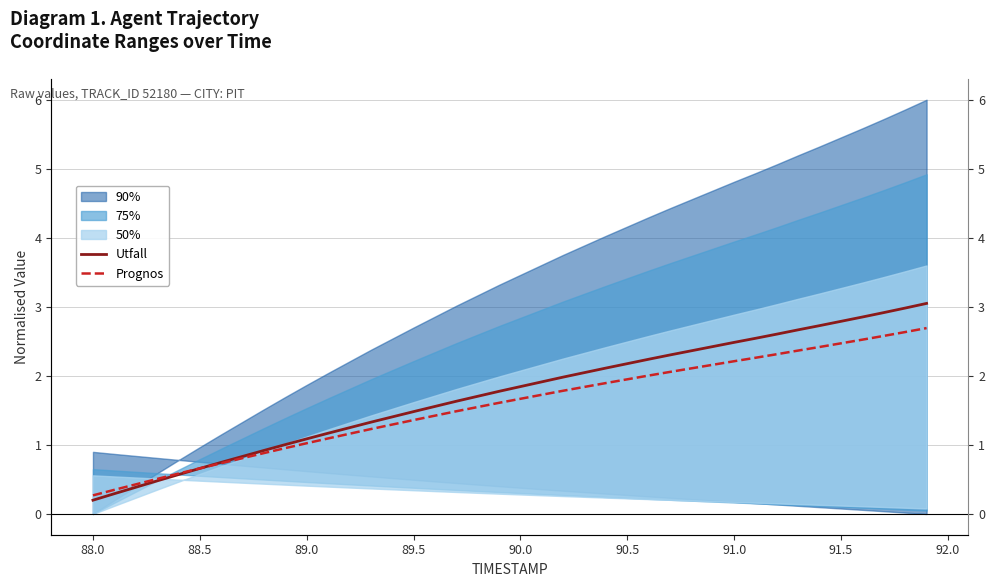

How many intersections are there between Prognos and Utfall?

1